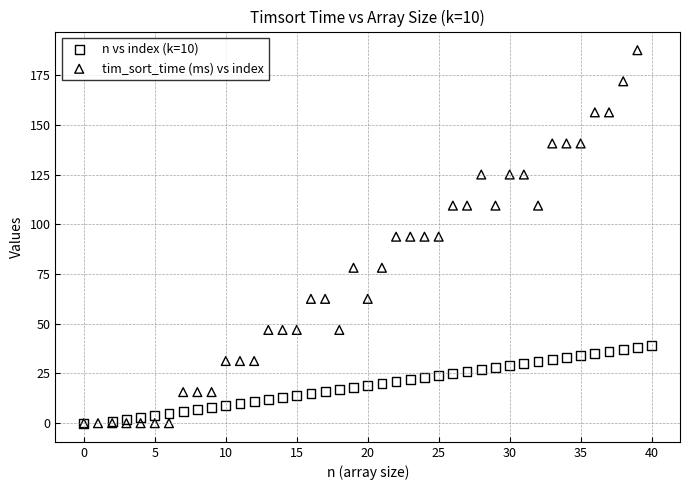

Which series has the largest Y range (max minus min)?

tim_sort_time (ms) vs index